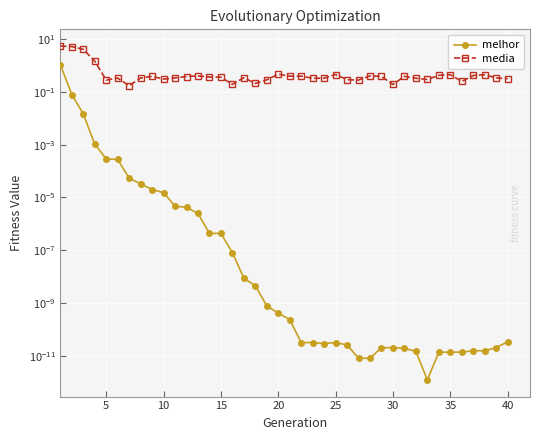

Rank the series by their maximum value, from lowest to highest.

melhor, media